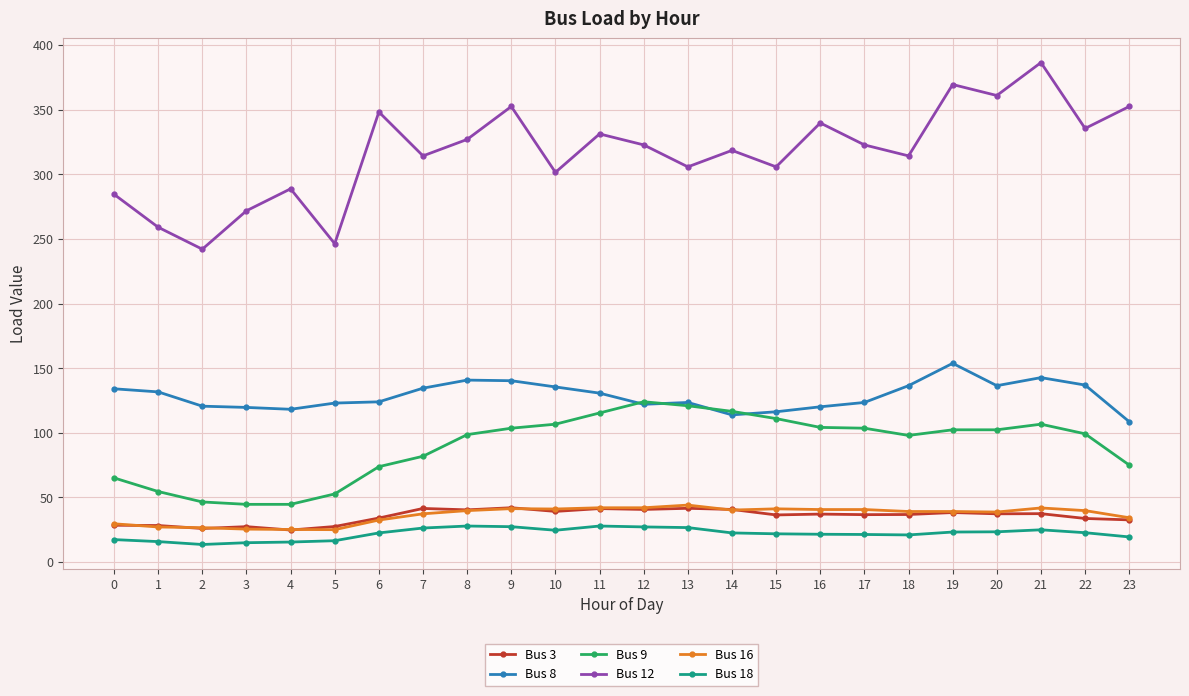

Is it true that Bus 9 equals 73.2 at 21?

False